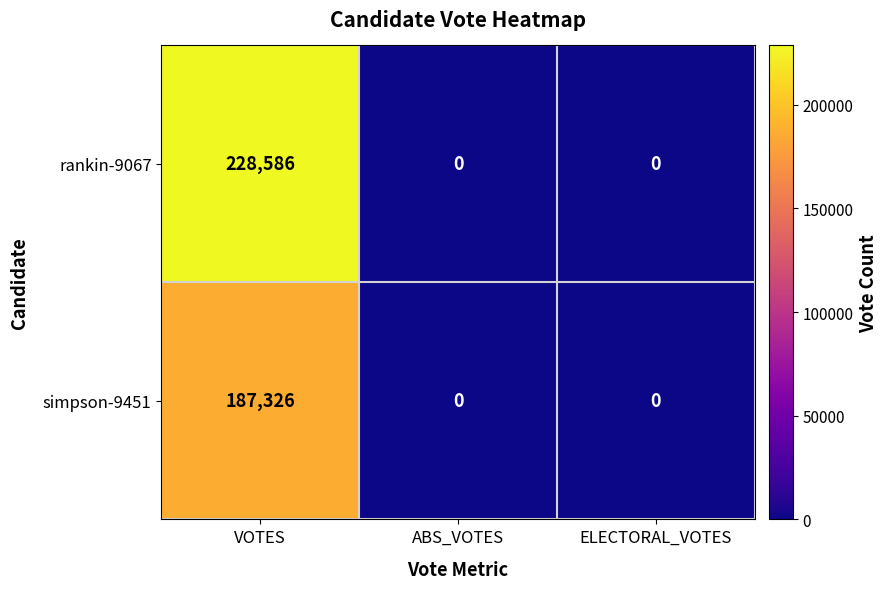

What is the greatest value displayed?

228586